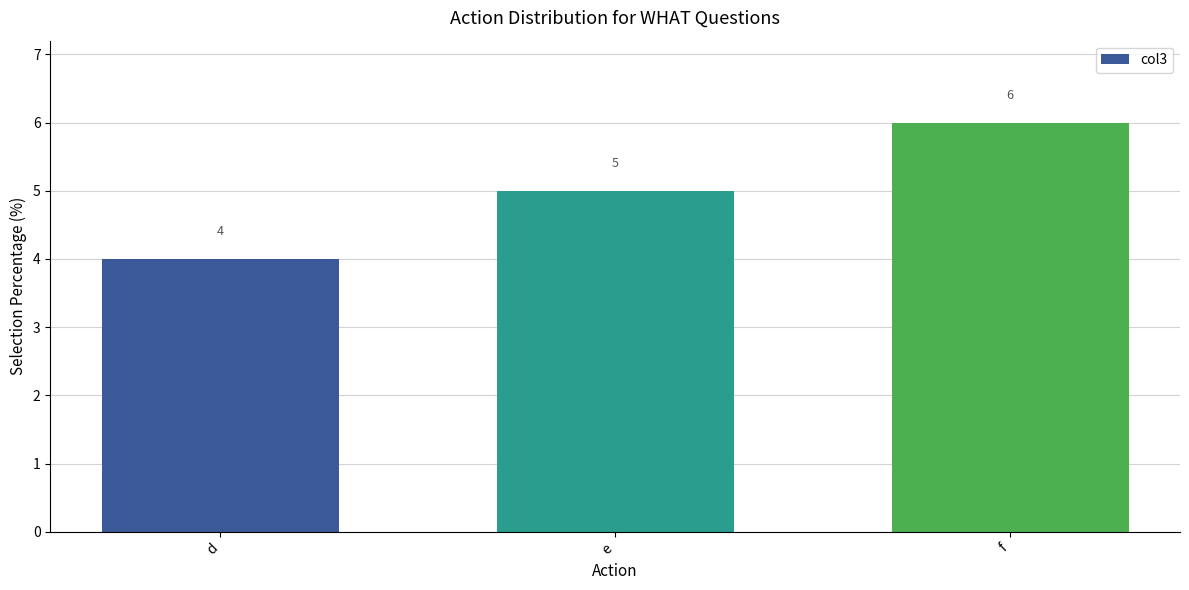

What is the approximate value at f?

6